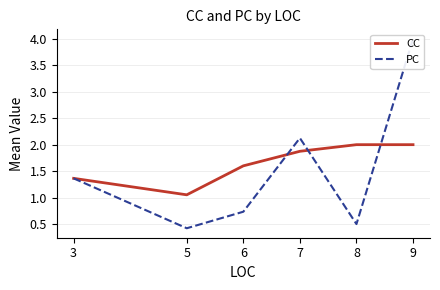

What value does the PC series have at 9?

4.0